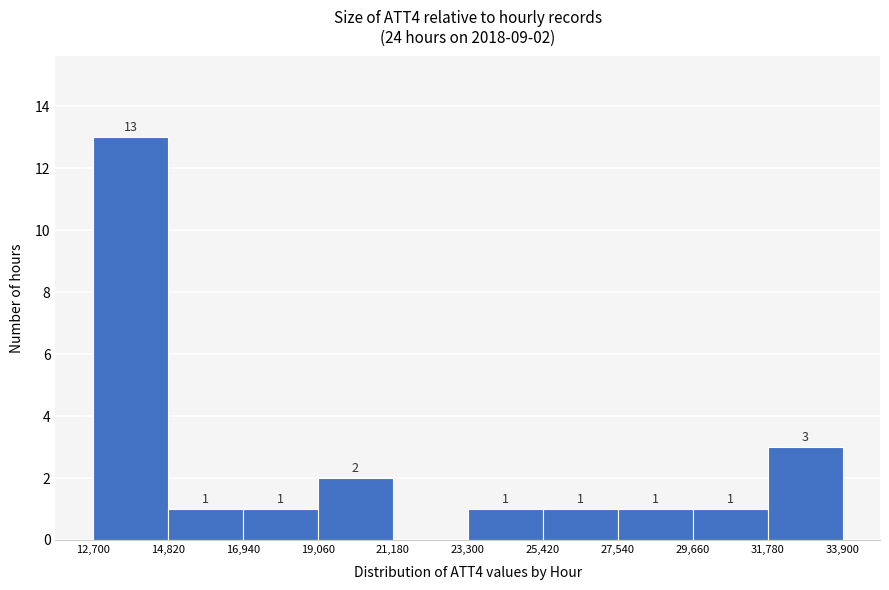

Which range on the x-axis has the tallest bar?

12,700 to 14,820